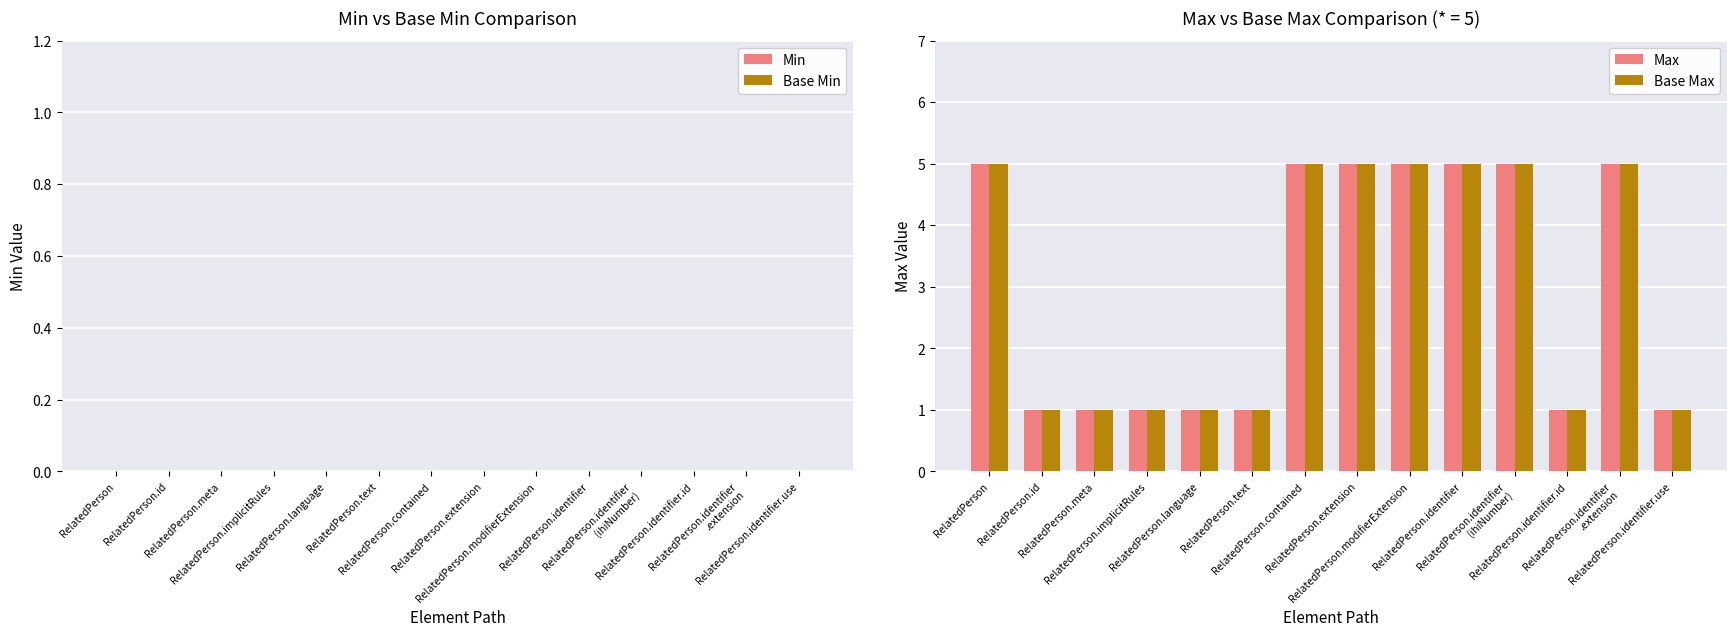

What is the total value across all series at RelatedPerson.meta?

2